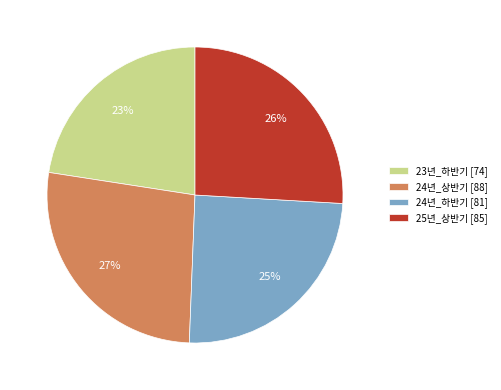

True or false: 24년_상반기 accounts for 18% of the total.

False